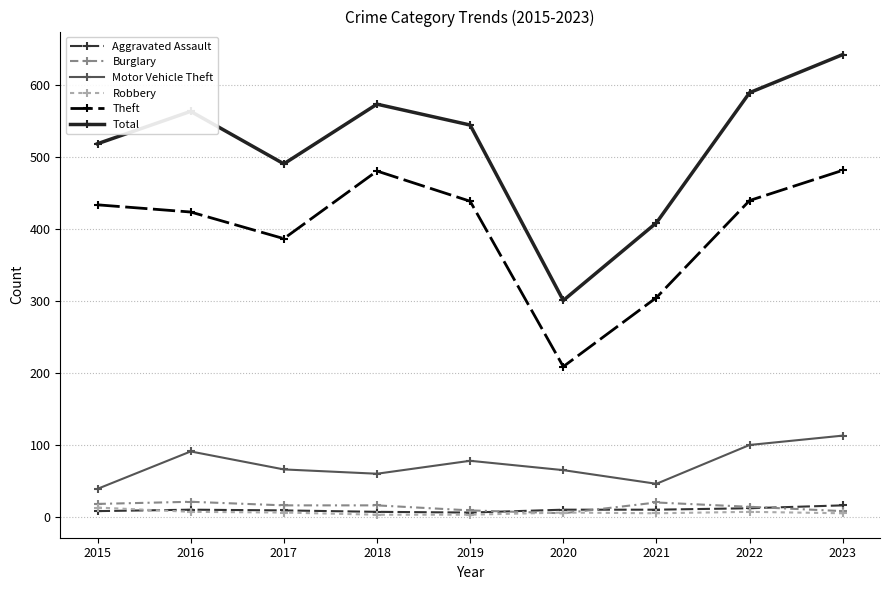

How many data points in Motor Vehicle Theft are less than 66?

4